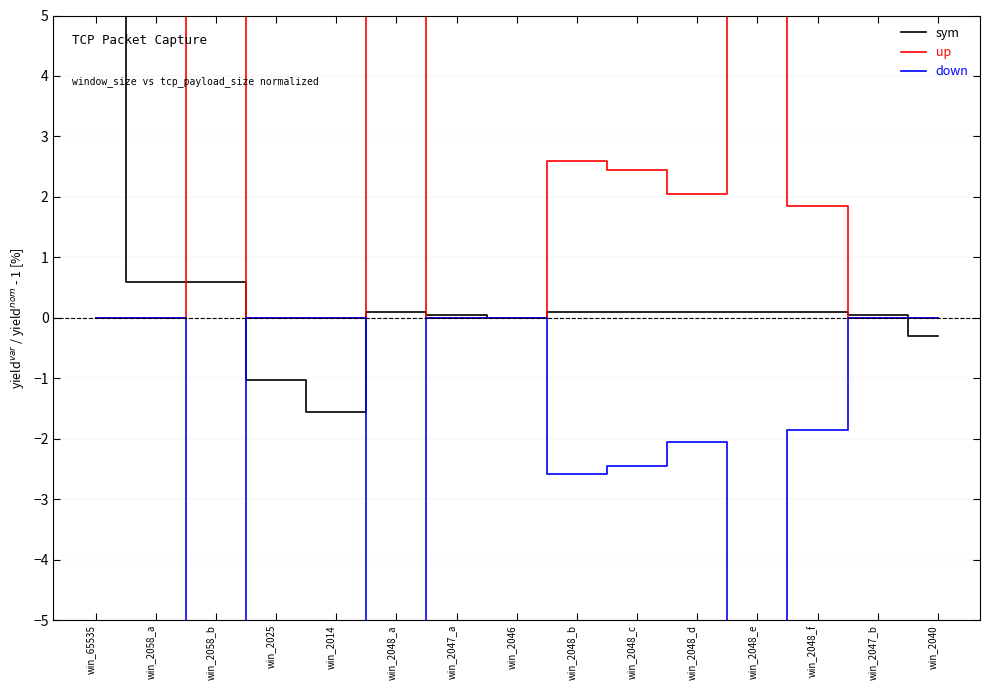

What are all the series names shown in the legend?

sym, up, down